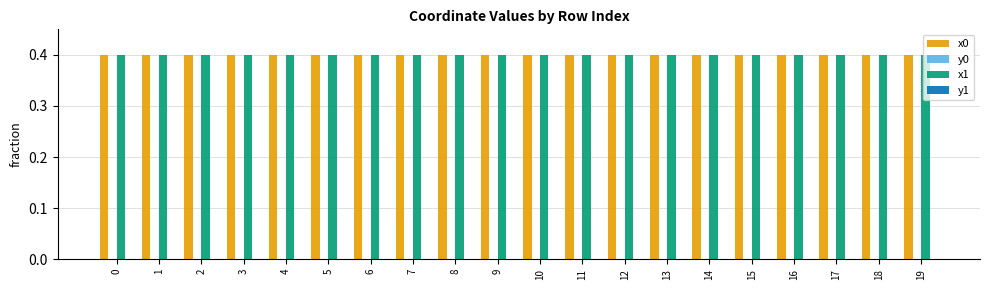

What is the greatest value displayed?

0.4